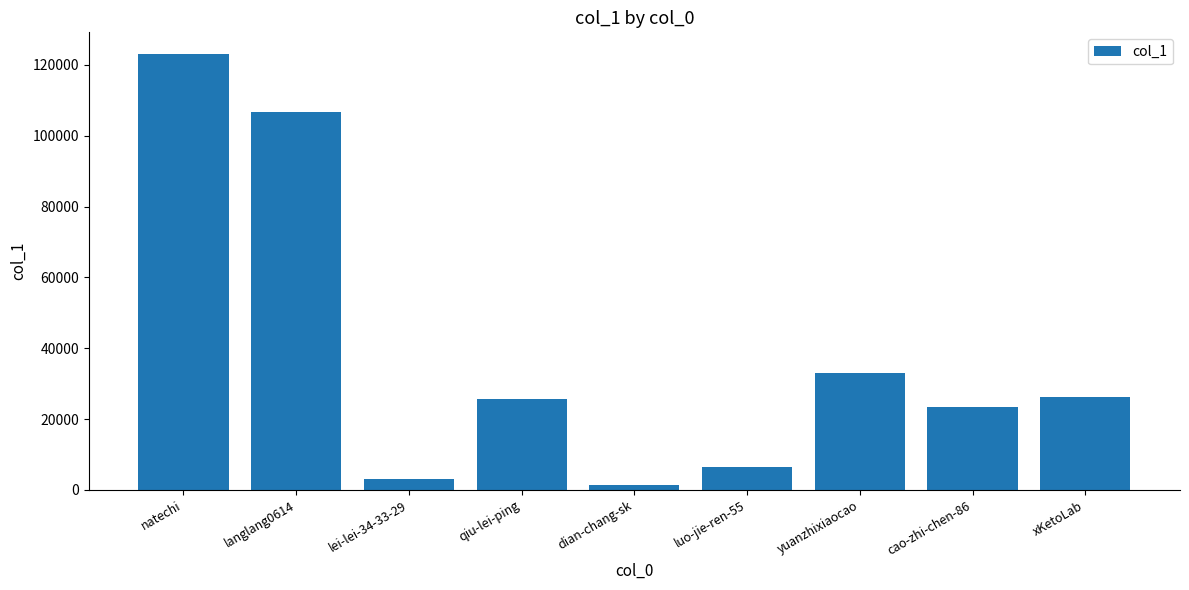

What position from the left is langlang0614?

2